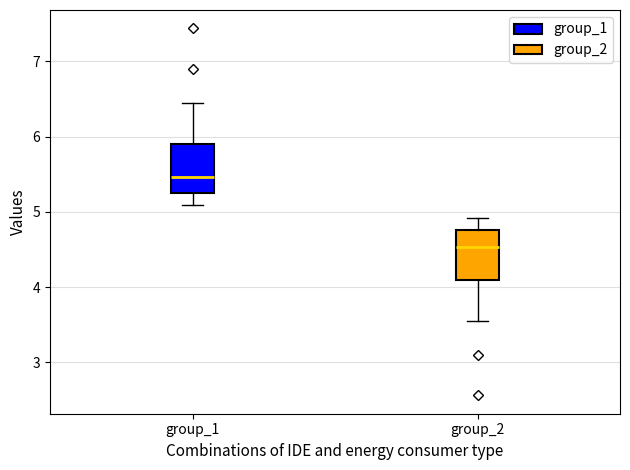

Where is the lower edge of the box for group_1 on the y-axis? The values are not printed on the chart, so give them approximately, as read against the axis.

5.2